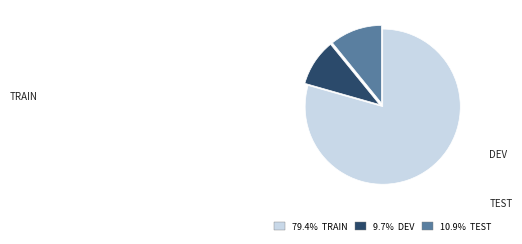

Is there any slice that represents more than half of the pie?

Yes